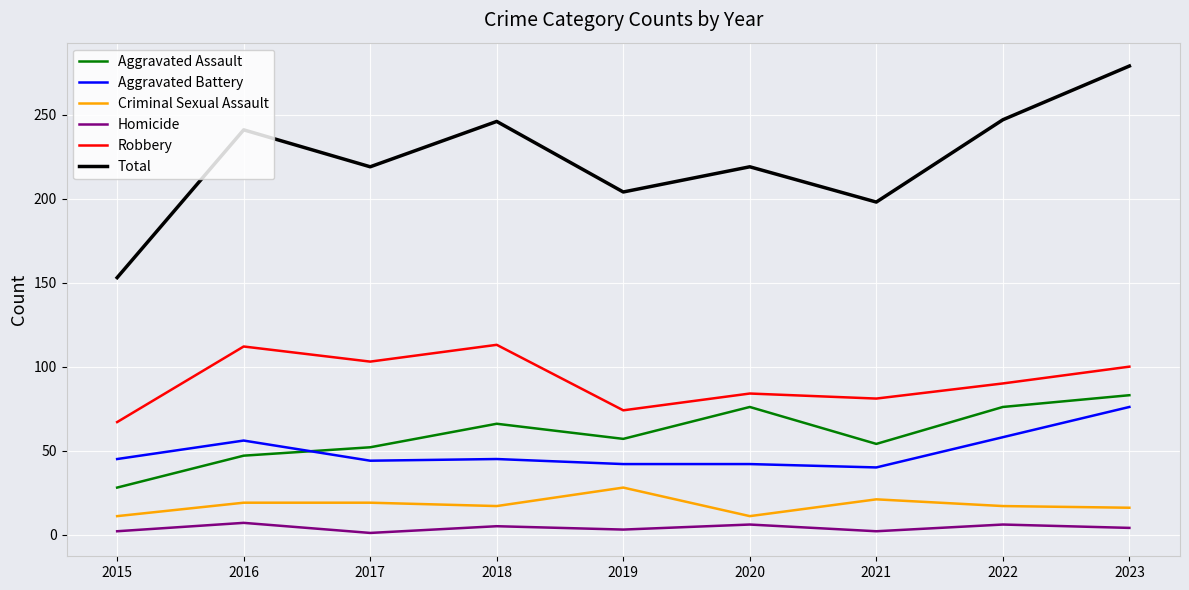

In Aggravated Assault, how many points are higher than both neighbors (excluding endpoints)?

2